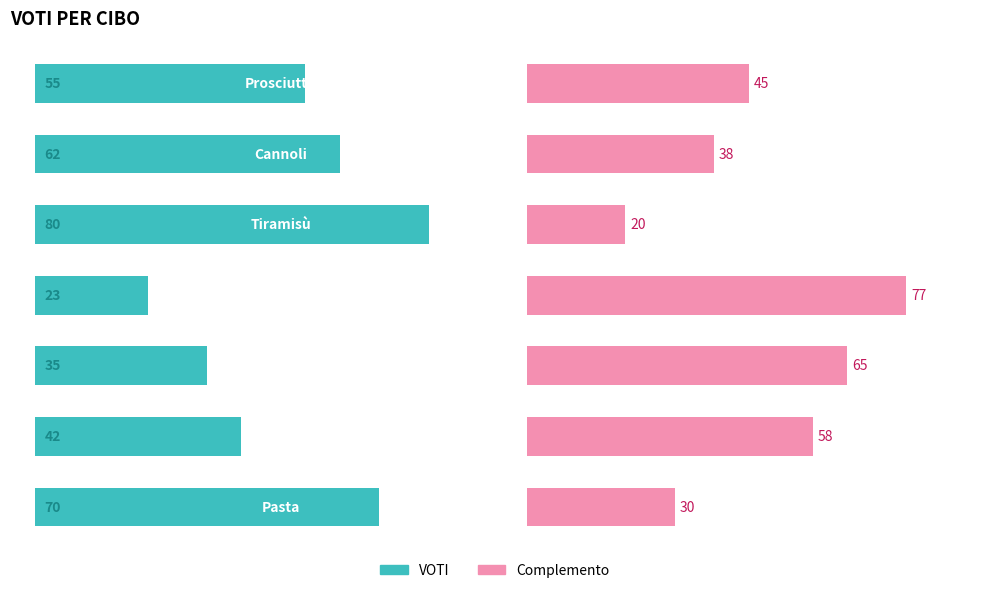

Which series has the widest spread of values?

VOTI